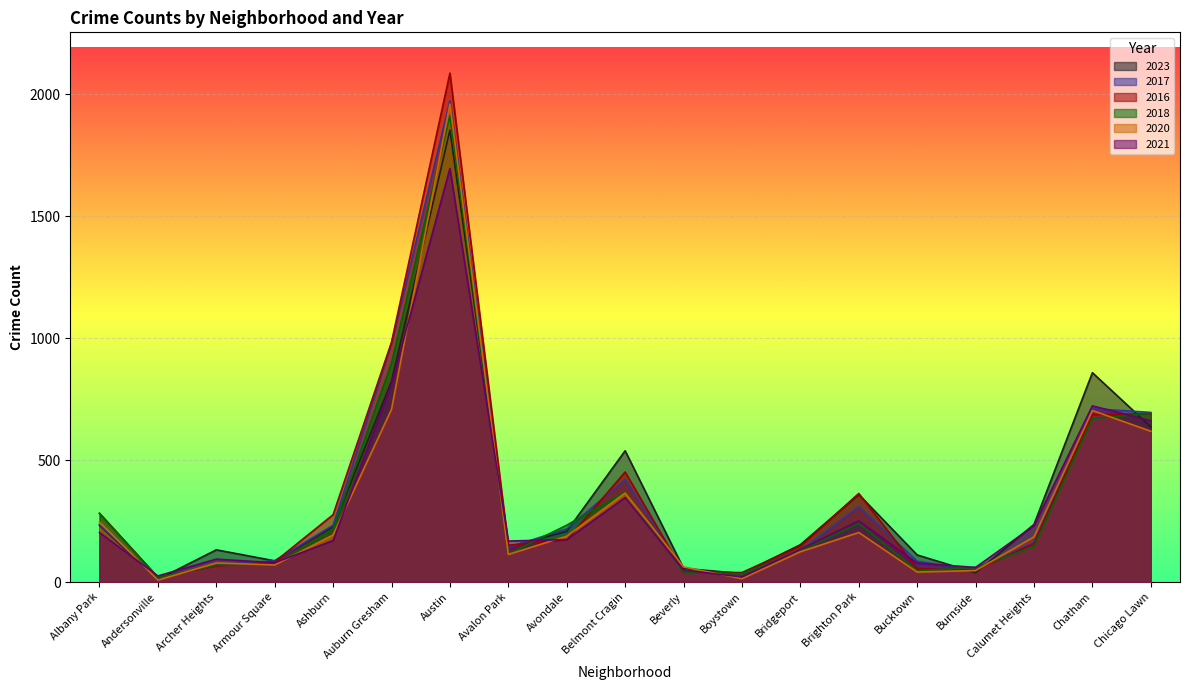

The value of 2016 at Chicago Lawn is 690. True or false?

True